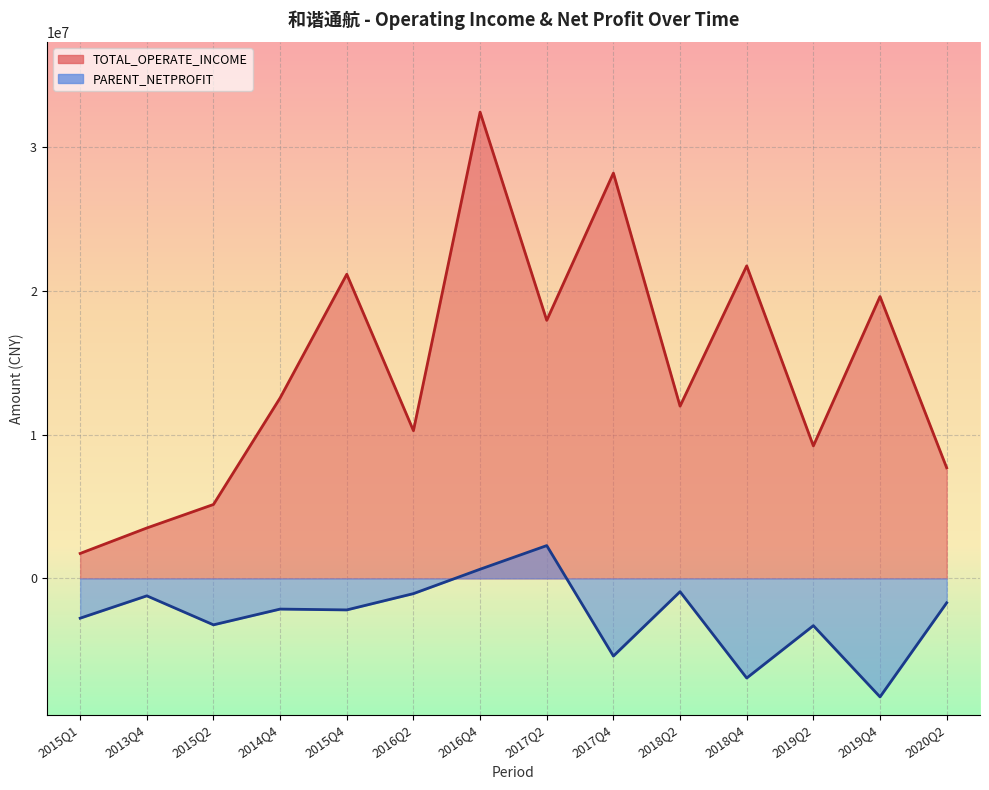

Which category has the highest value in the TOTAL_OPERATE_INCOME series?

2016Q4